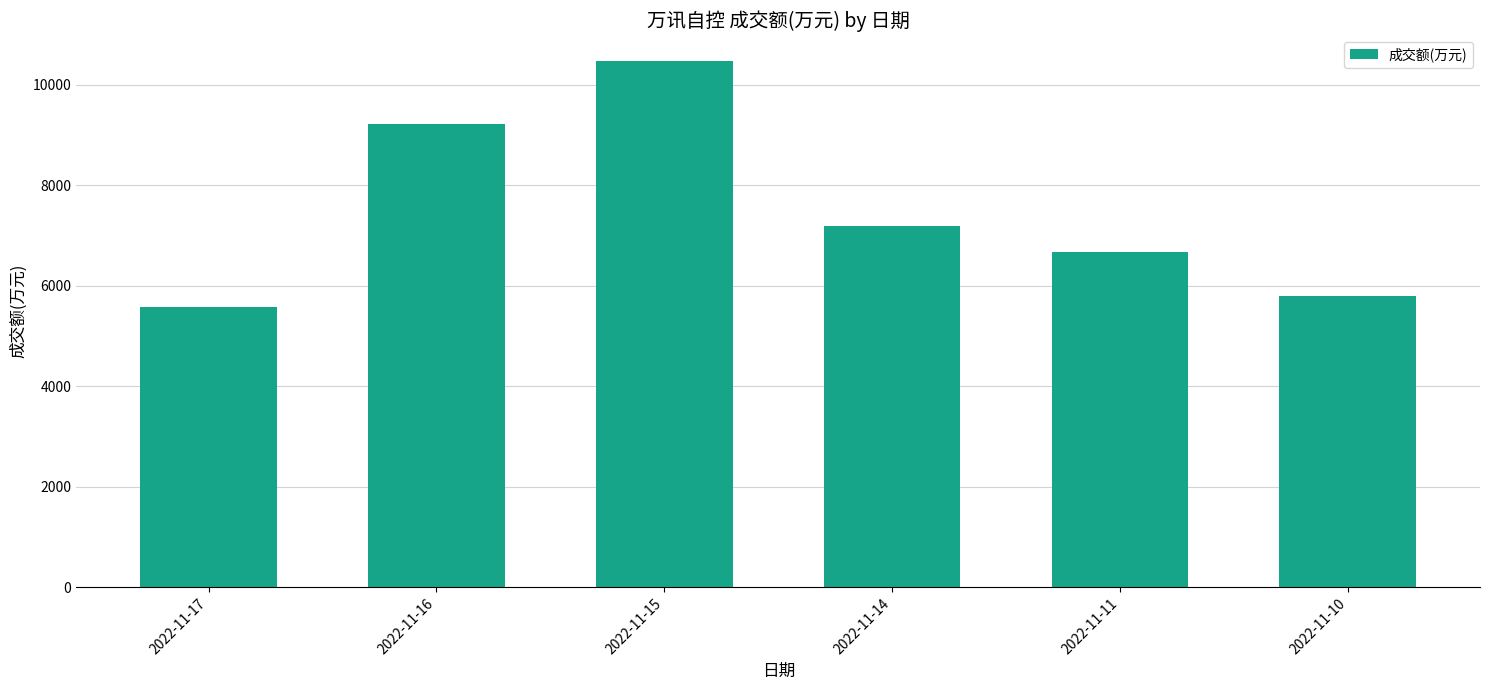

How many values are below 7181?

3